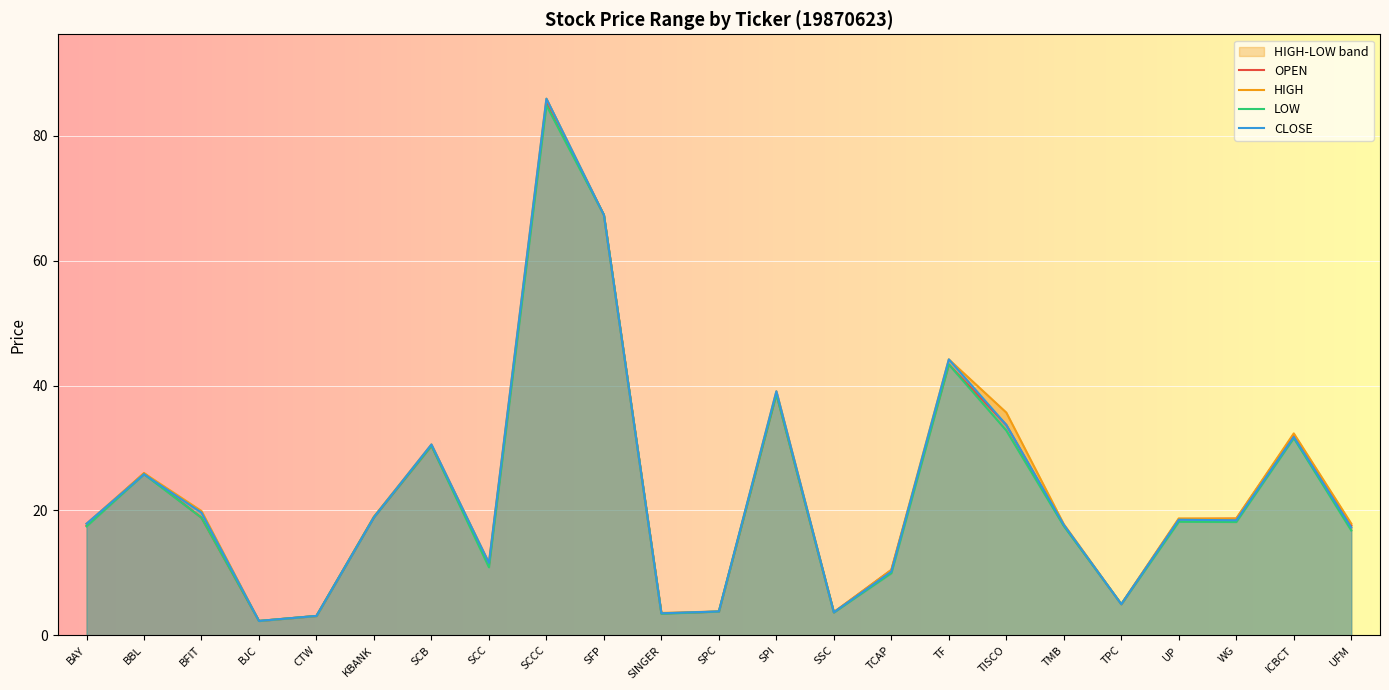

True or false: HIGH and OPEN cross at least once.

False